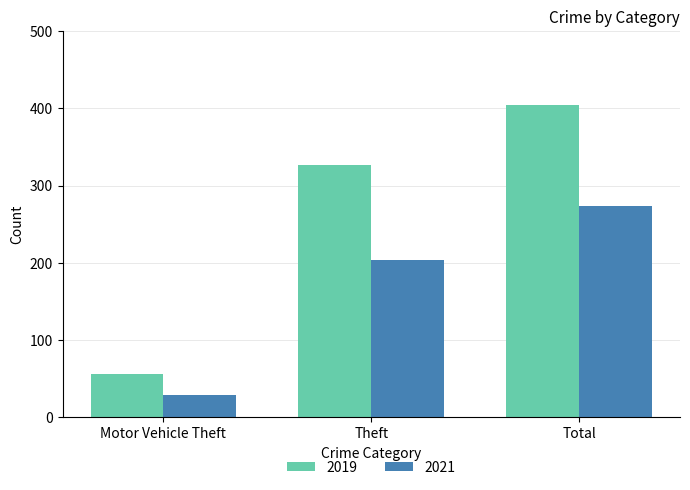

Is it true that 2019 equals 534 at Total?

False